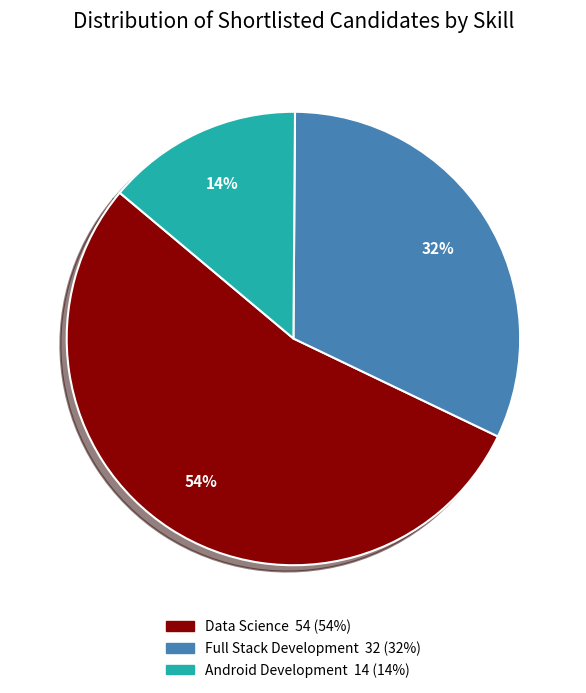

To the nearest percent, what is the difference between the Full Stack Development and Android Development slice percentages?

18%